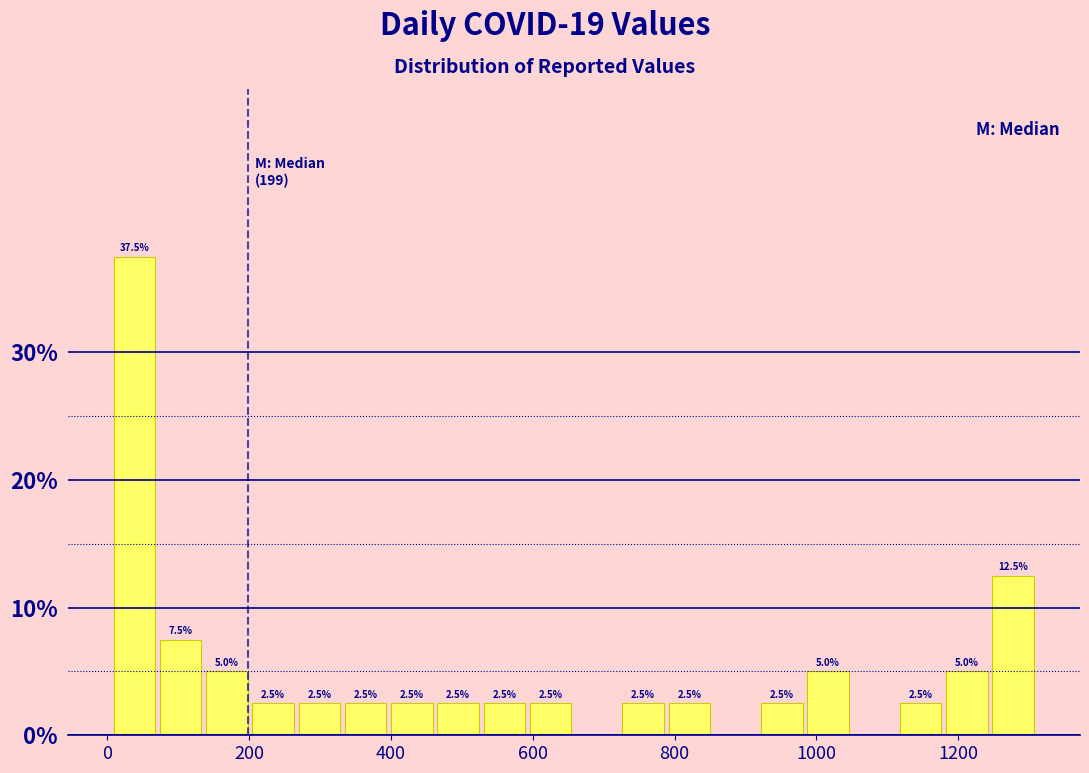

Around what value on the x-axis is the tallest bar? Give the approximate position of its centre, as read against the axis.

40